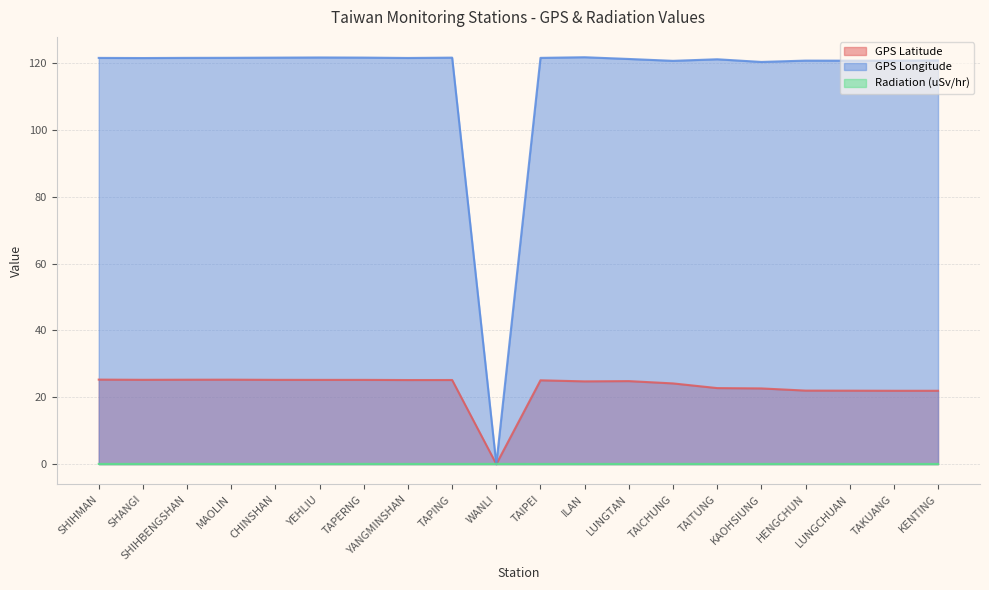

What are all the series names shown in the legend?

GPS Latitude, GPS Longitude, Radiation (uSv/hr)